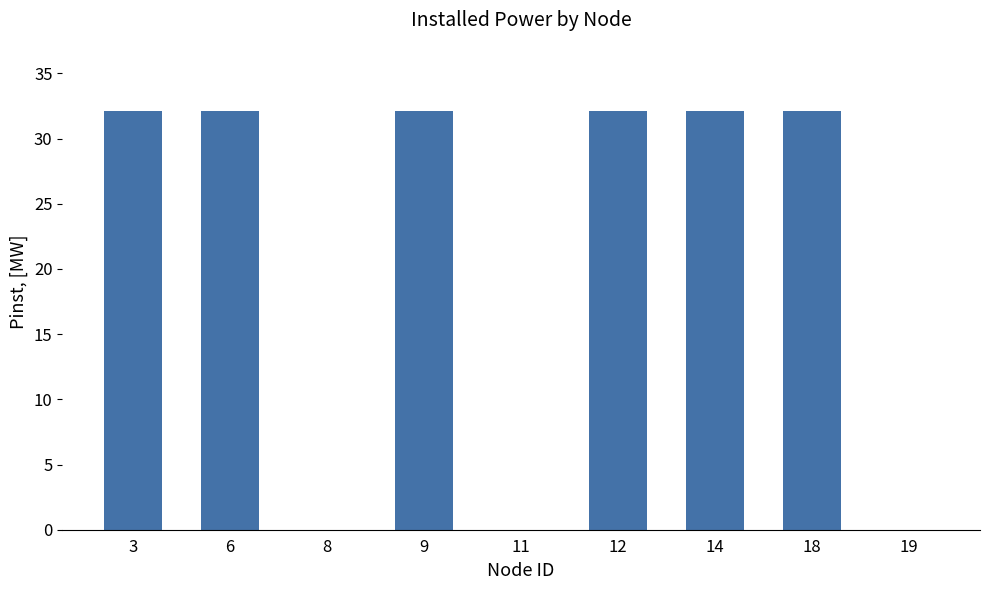

What is the maximum value shown in the chart?

32.1